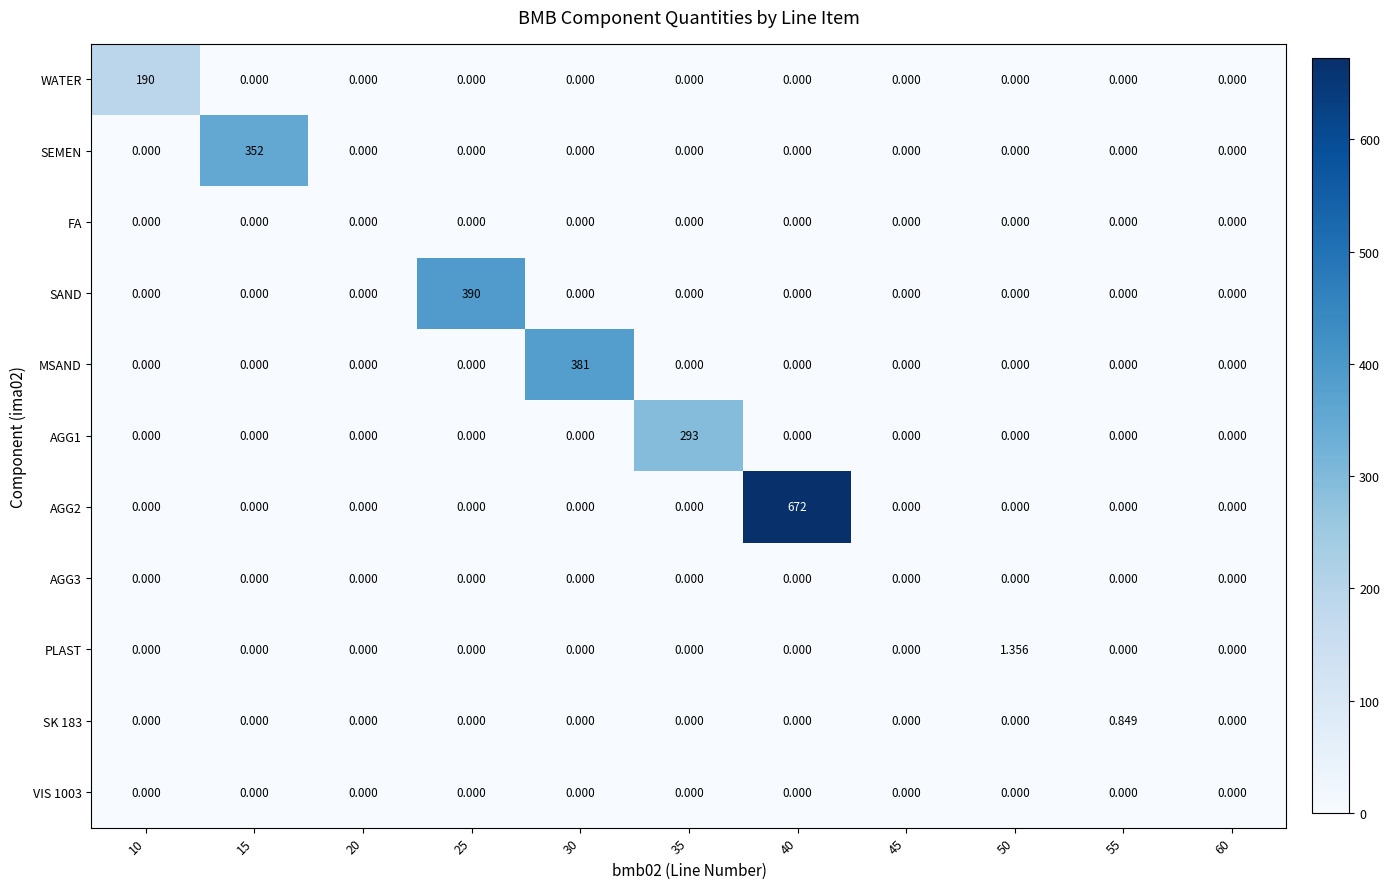

Which series has the widest spread of values?

AGG2